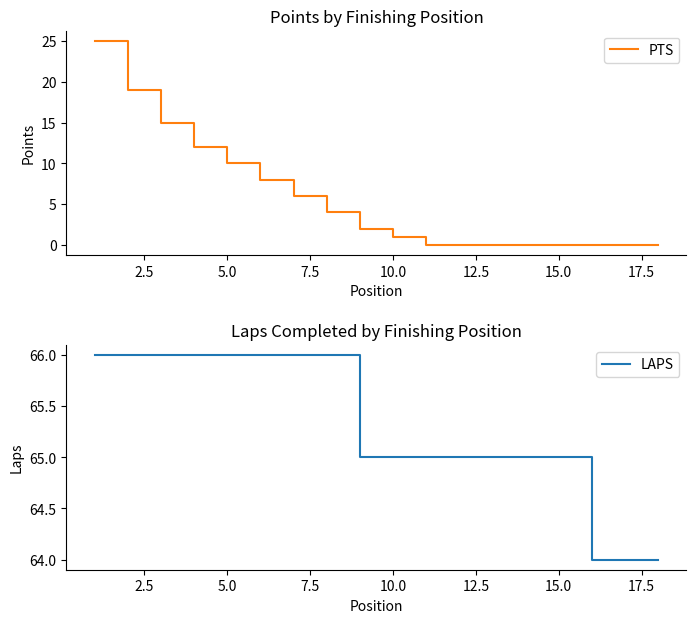

Which series has the largest total across all categories?

LAPS